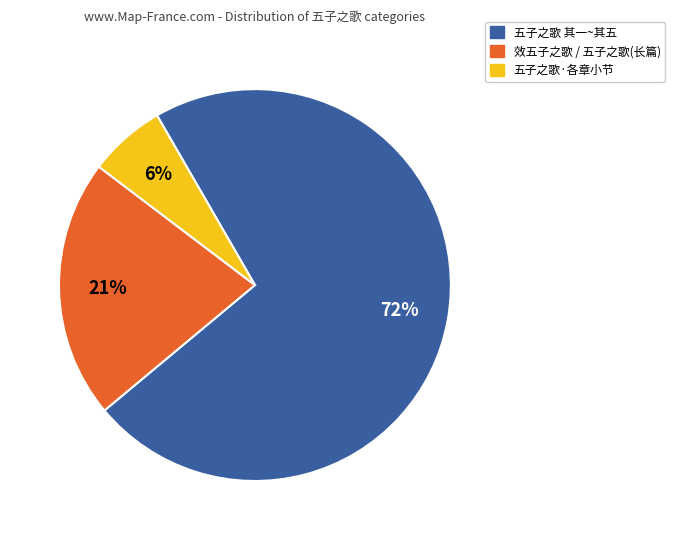

How many segments does this pie chart have?

3